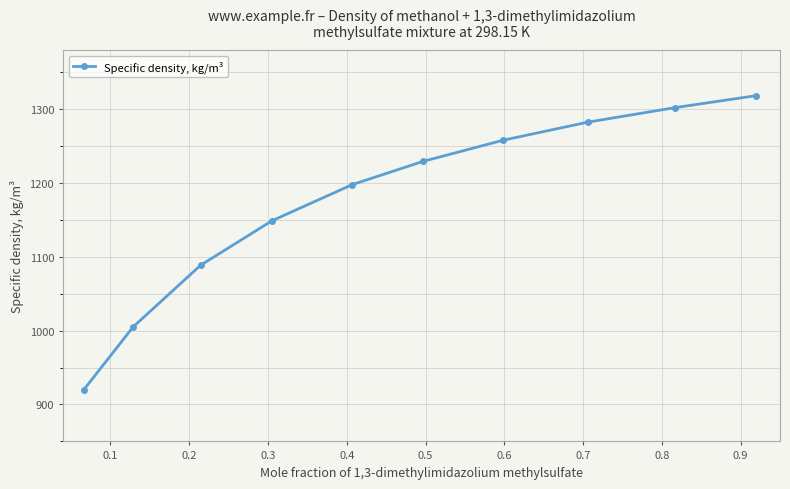

What is the value of the 10th point from the left?

1318.3